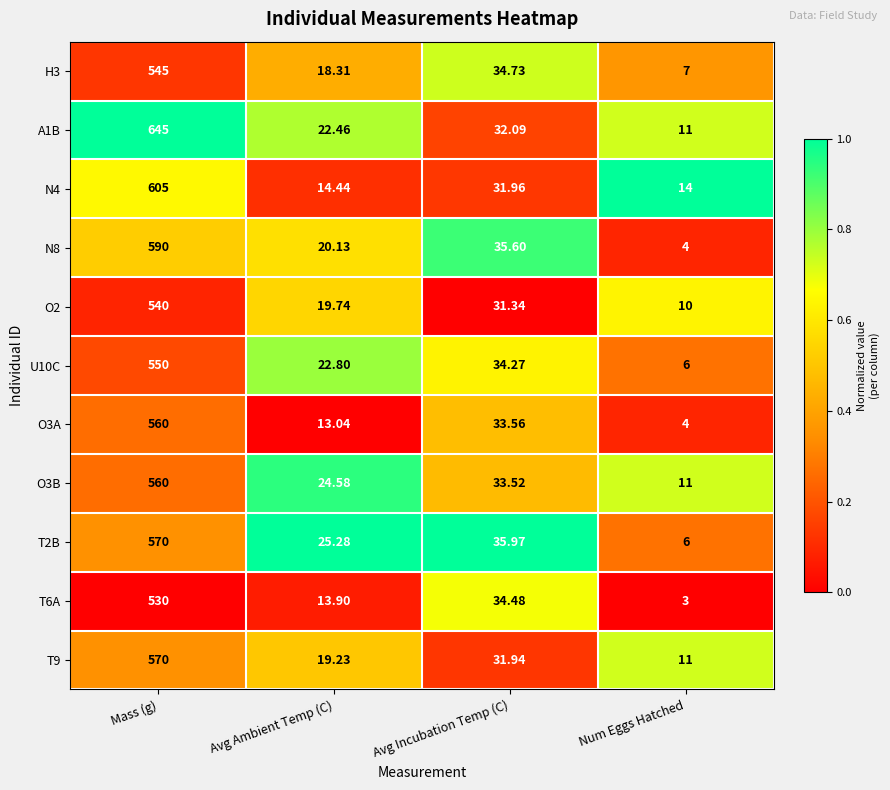

What is the total value across all series at Avg Incubation Temp (C)?

369.5